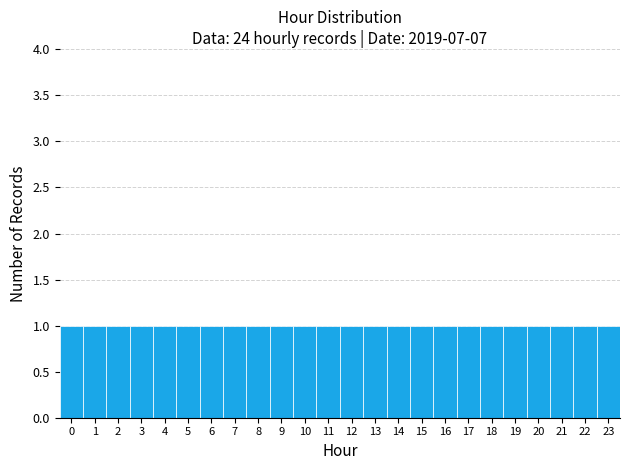

What is the height of the bar covering 0.5 to 1.5 on the x-axis? The values are not printed on the chart, so give them approximately, as read against the axis.

1